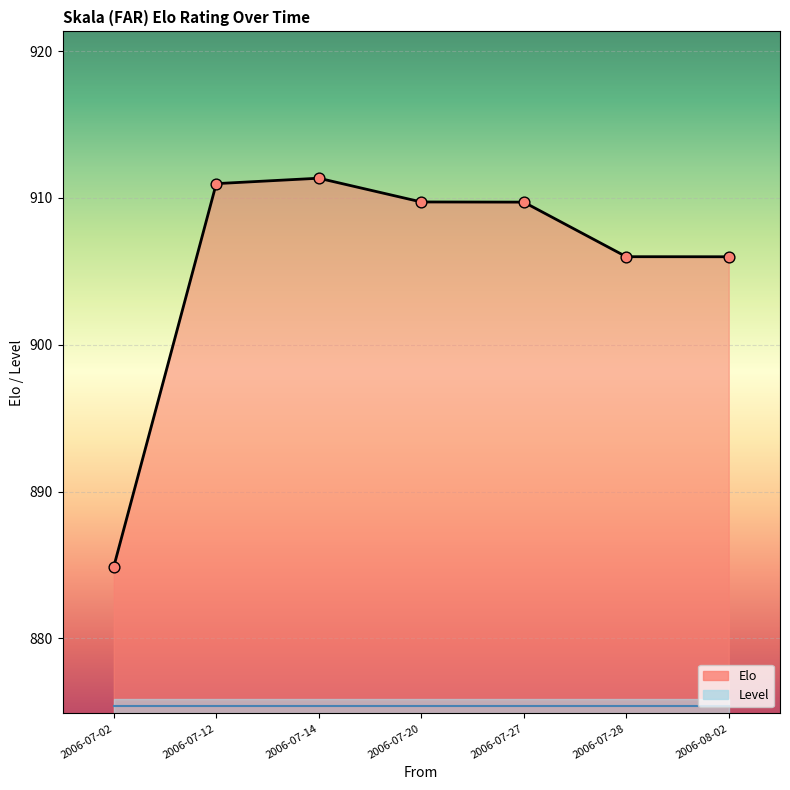

Approximately how many times larger is the value at 2006-07-12 compared to 2006-08-02?

1.0